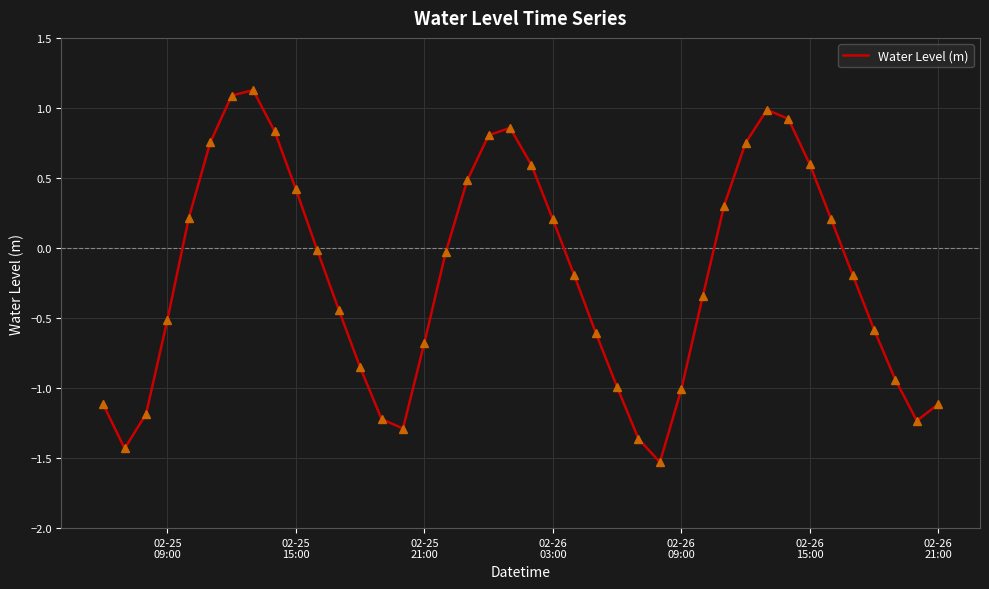

What is the maximum value shown in the chart?

1.1